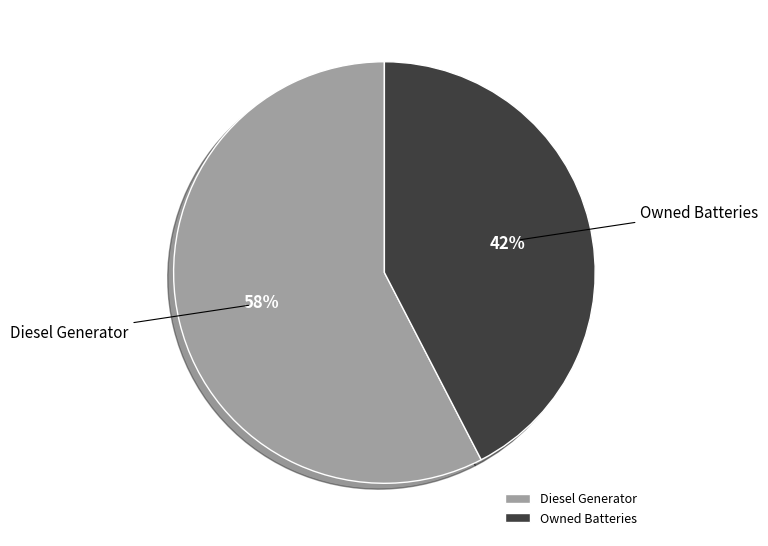

Rank the categories by value from lowest to highest.

Owned Batteries, Diesel Generator